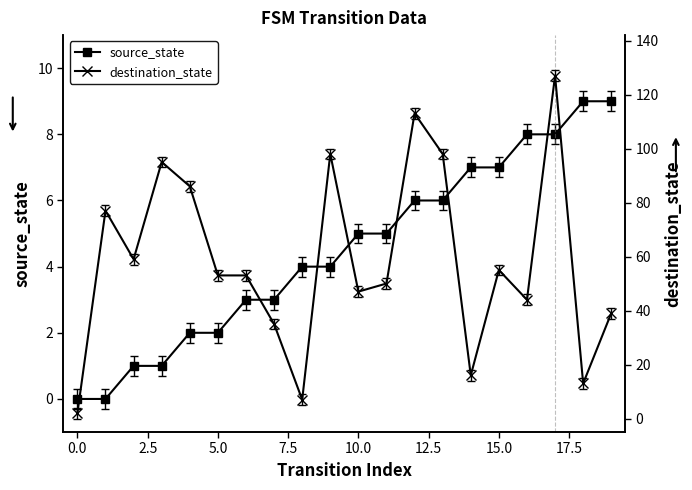

How many lines are shown in the chart?

2